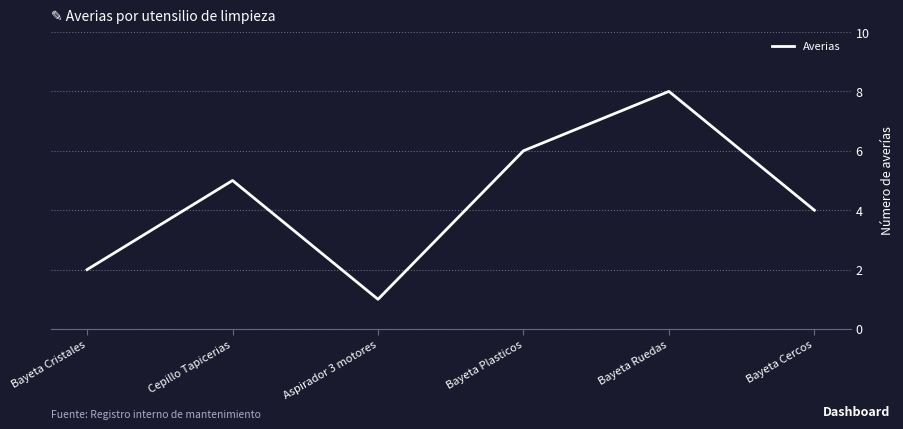

Which label corresponds to the largest value in the chart?

Bayeta Ruedas